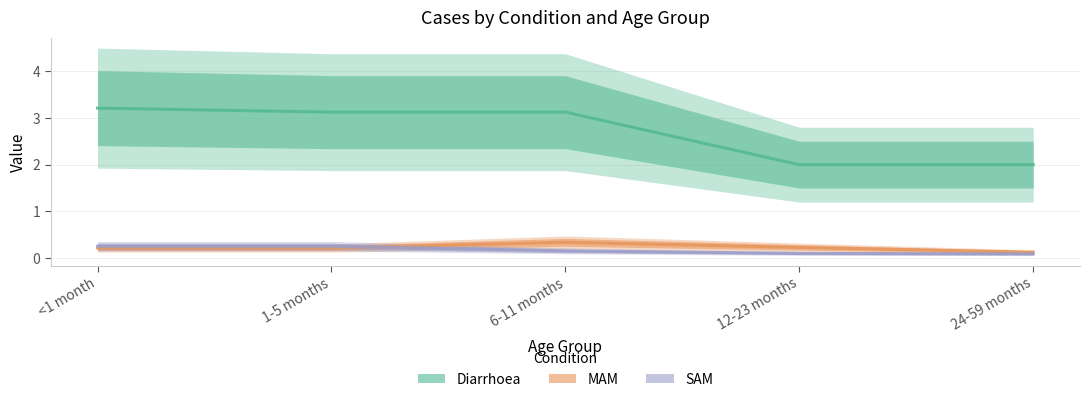

What is the sum of all SAM values?

0.9